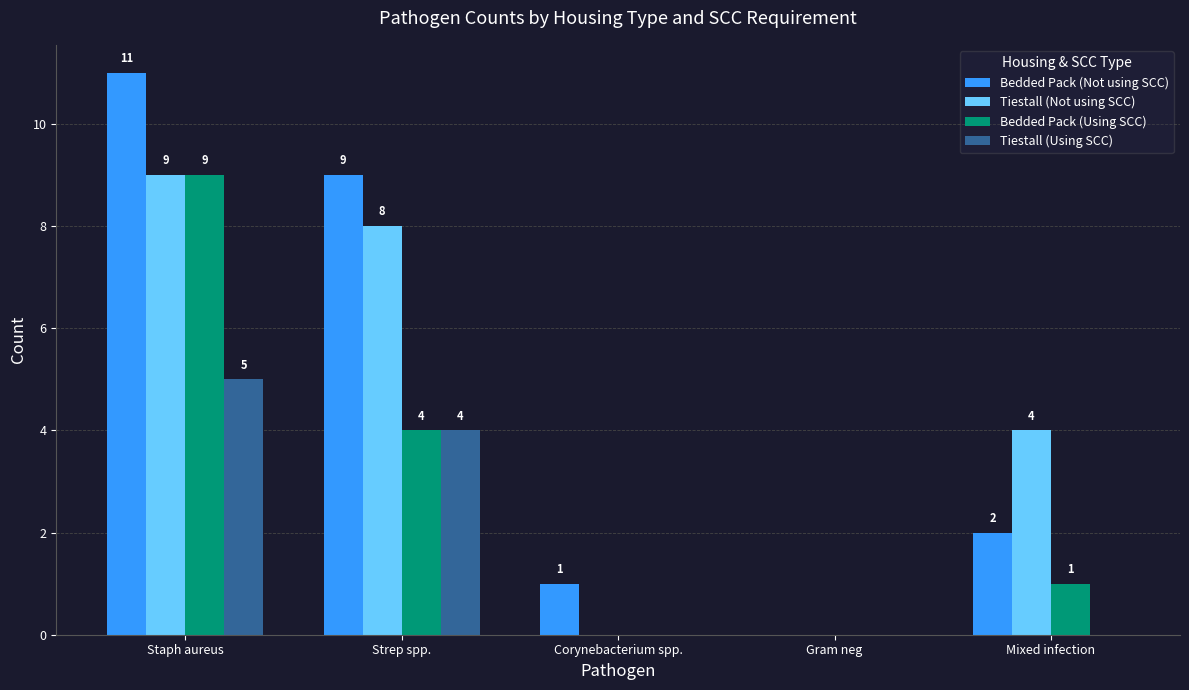

Is it true that Tiestall (Not using SCC) equals 5 at Mixed infection?

False